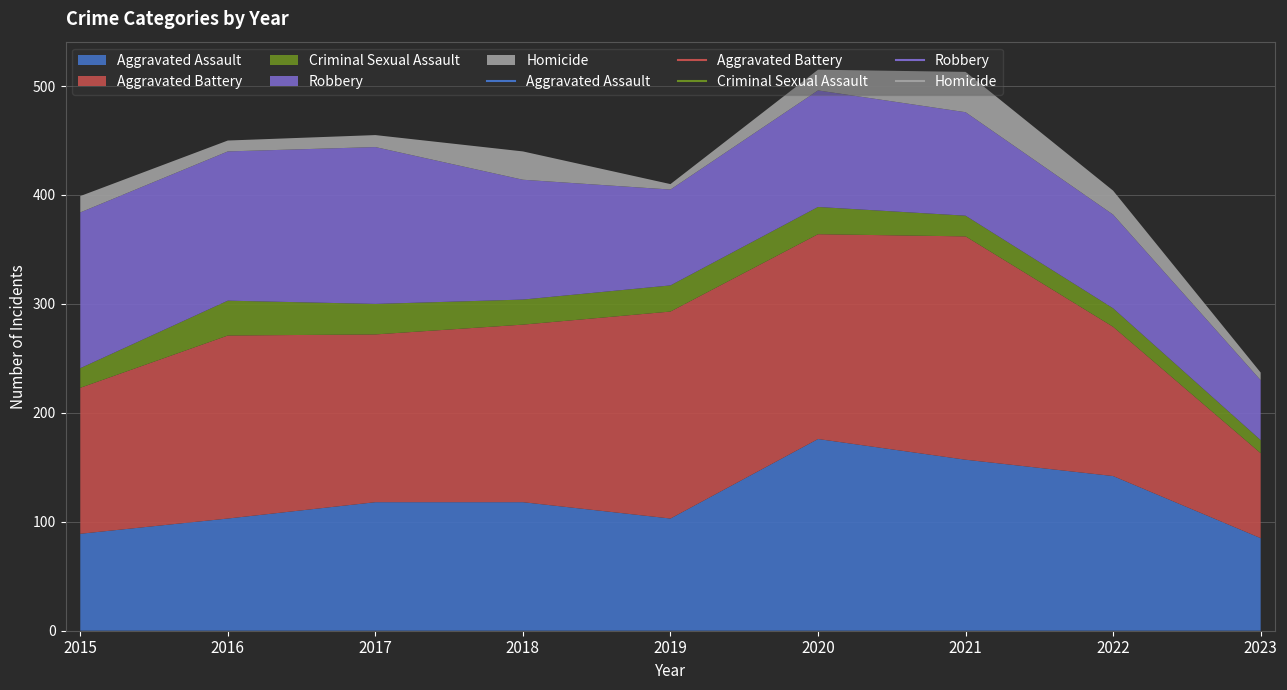

What value does the Aggravated Assault series have at 2018, to the nearest 10?

120